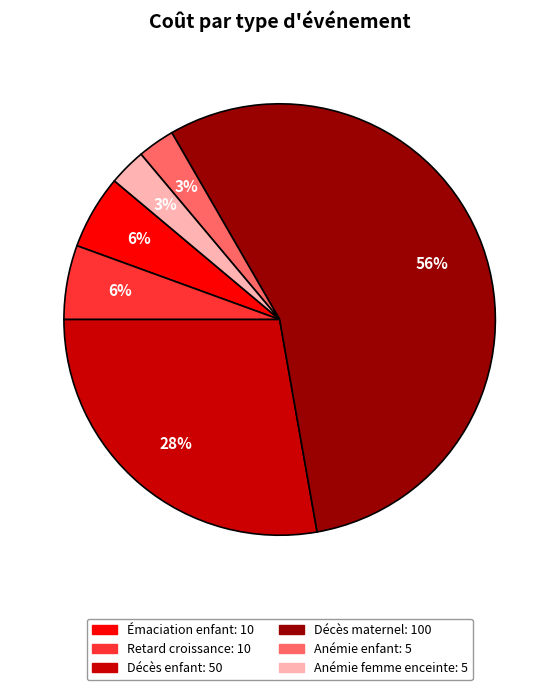

Is there any slice that represents more than half of the pie?

Yes